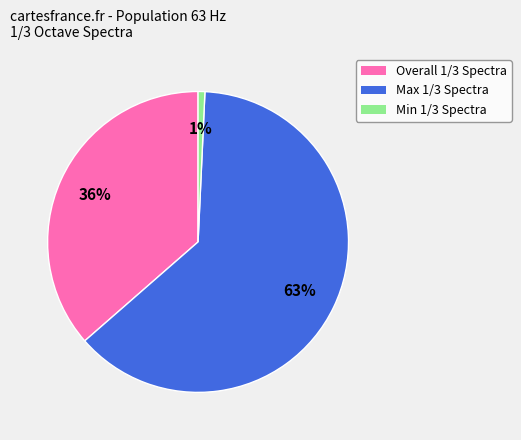

Is it true that Overall 1/3 Spectra is 47% of the pie?

False